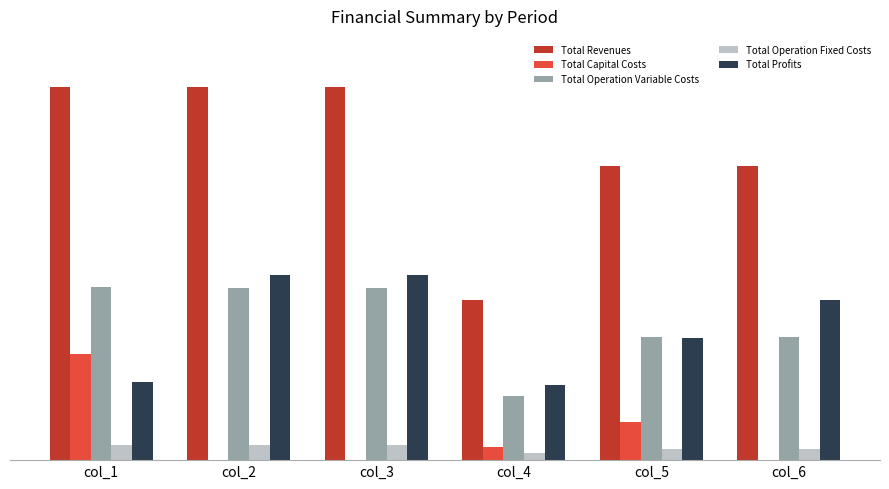

Where is Total Profits nearest to the value 430540?

col_5